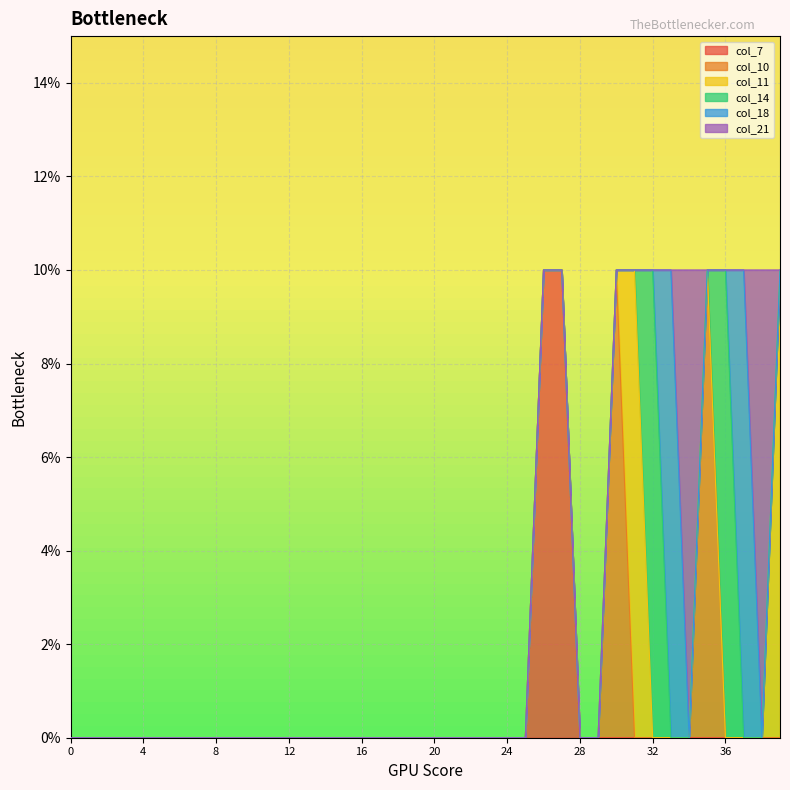

List the series in order of their peak value, lowest first.

col_7, col_10, col_11, col_14, col_18, col_21